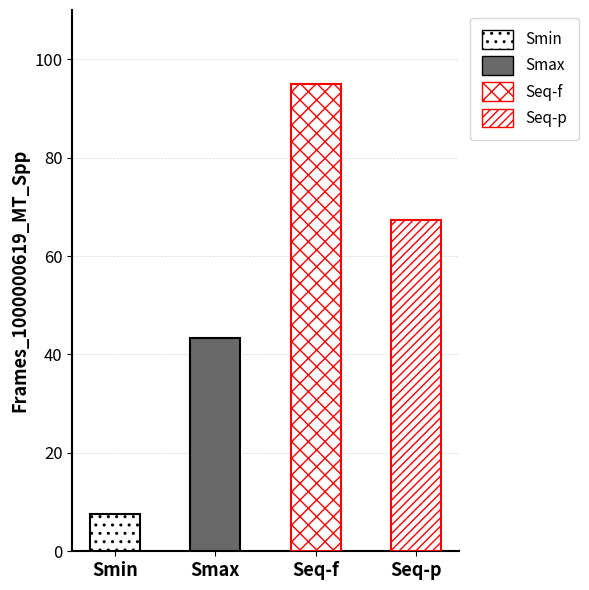

At which category does the chart reach its minimum across all series?

Smin